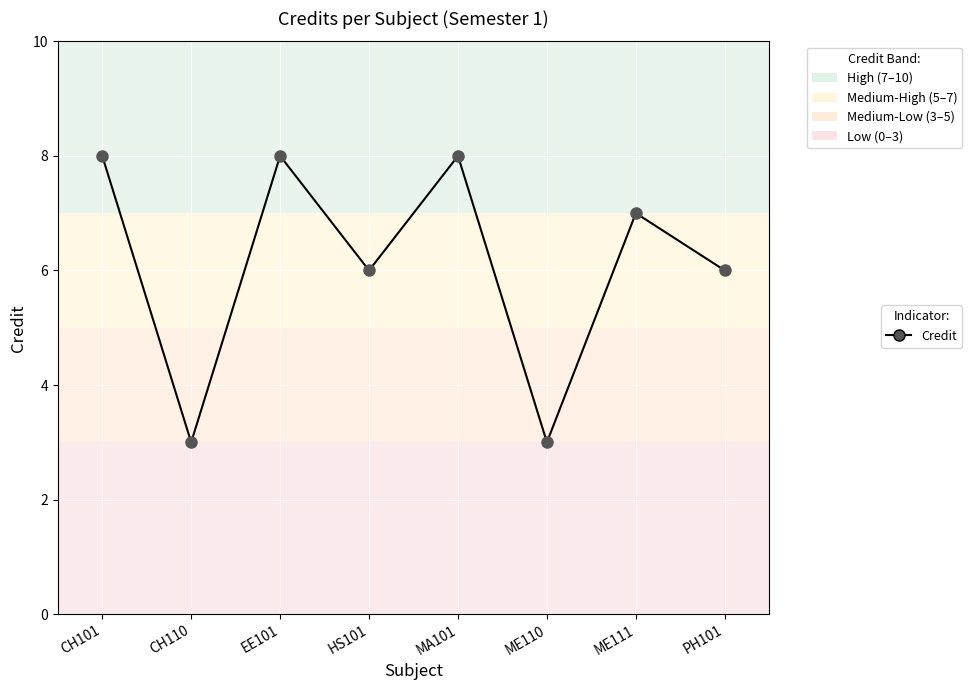

What is the difference between the second highest and second lowest values?

5